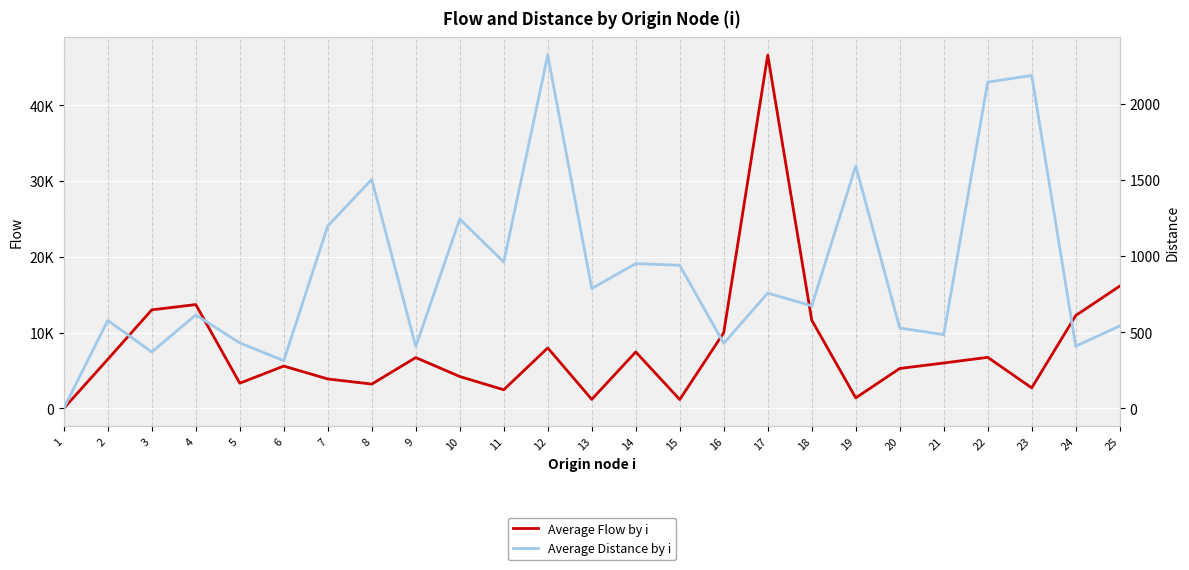

In Average Flow by i, how many points are lower than both neighbors (excluding endpoints)?

7